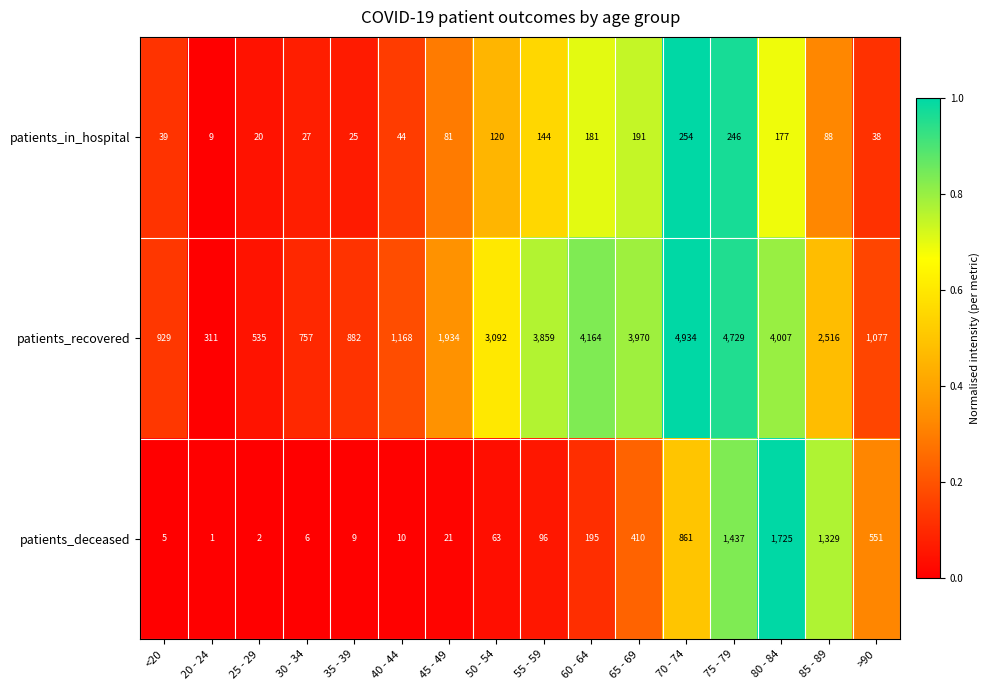

What is the total value across all series at 70 - 74?

6049